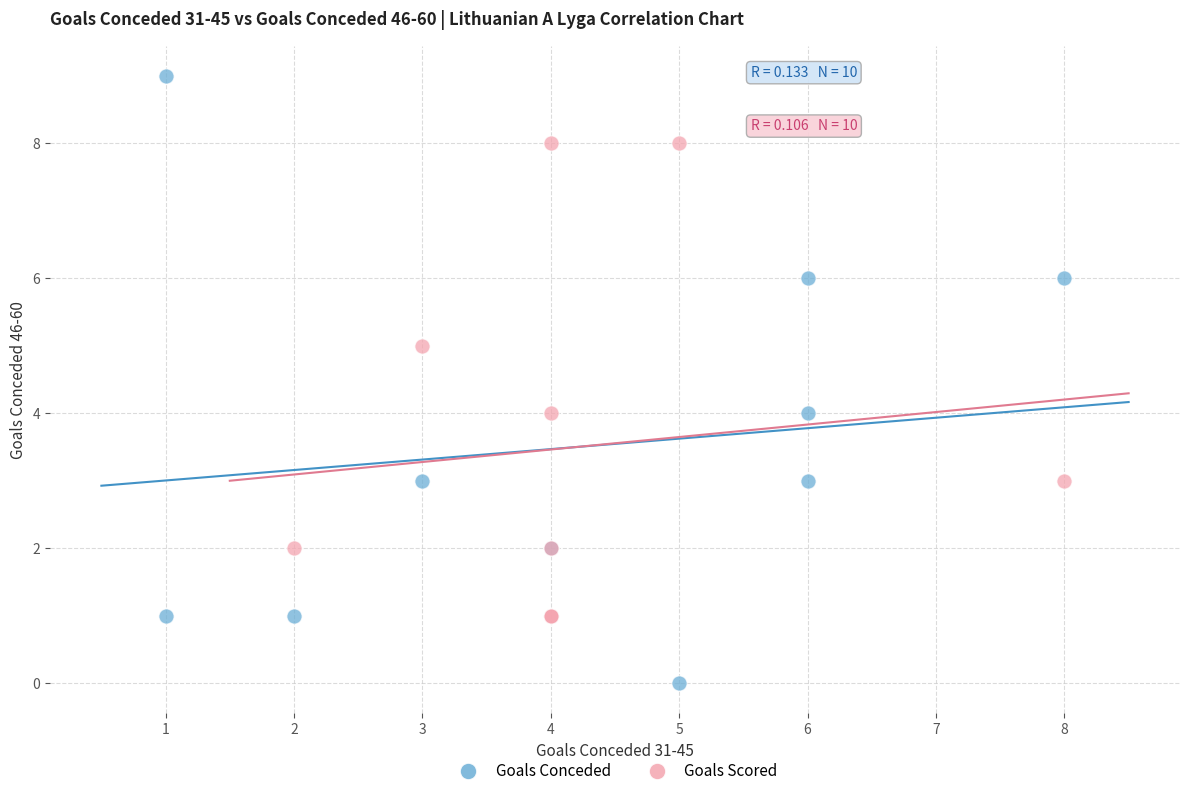

Which series has the largest Y range (max minus min)?

Goals Conceded